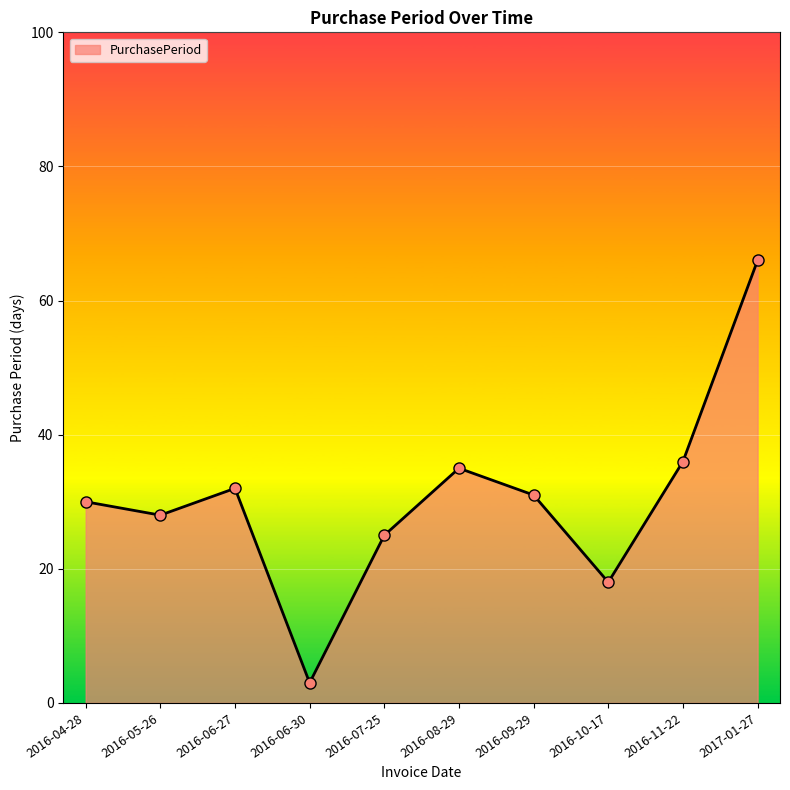

How many interior local peaks (higher than both neighbors) does the data have?

2